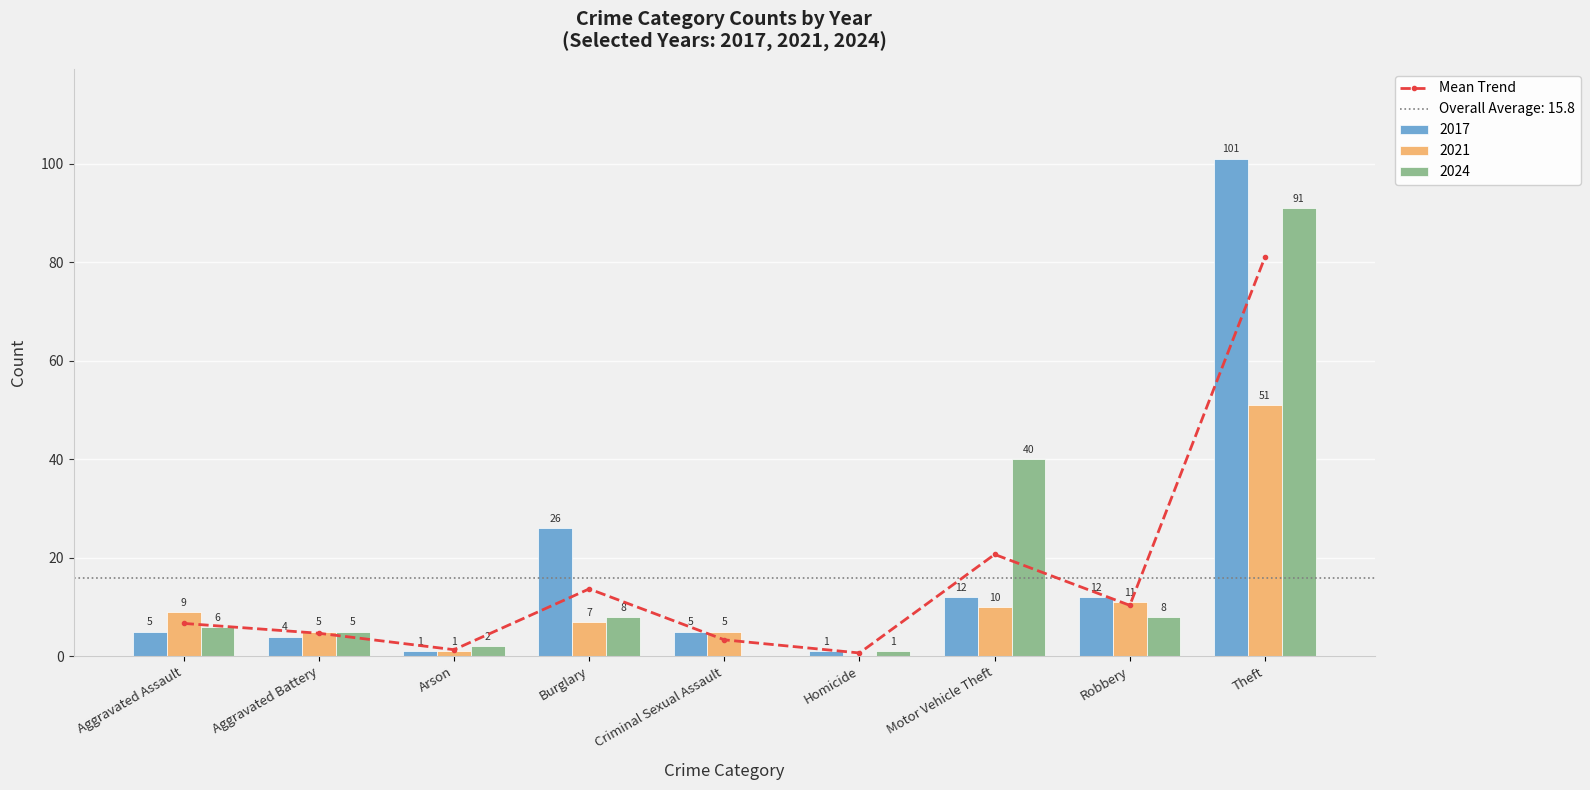

Which label corresponds to the smallest value in the chart?

Homicide